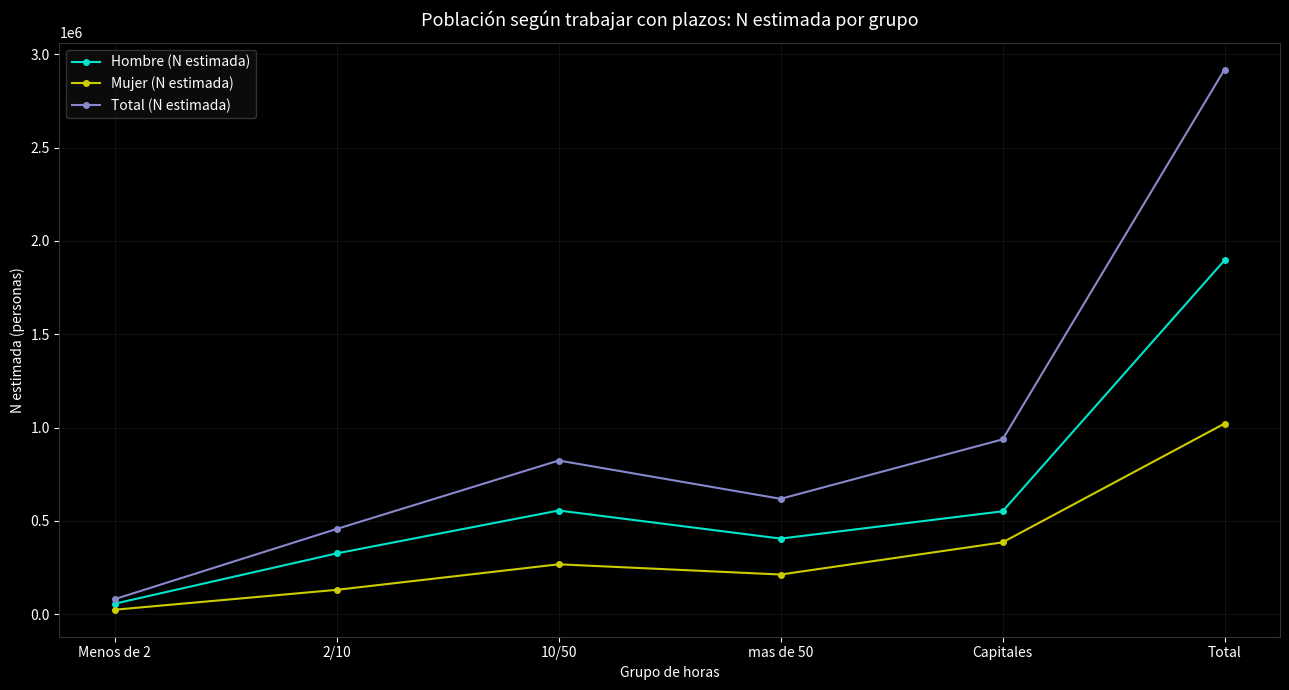

Rank the series by their maximum value, from lowest to highest.

Mujer (N estimada), Hombre (N estimada), Total (N estimada)